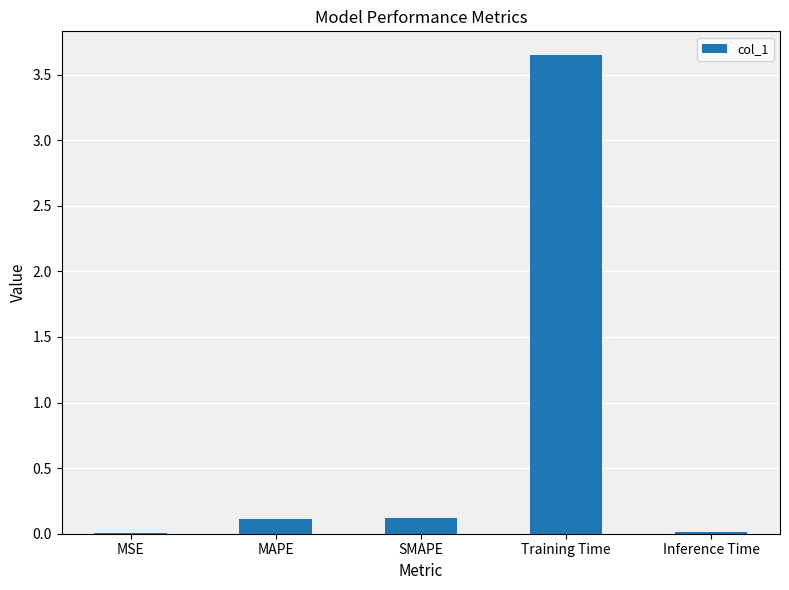

The value at SMAPE is 0.1. True or false?

True